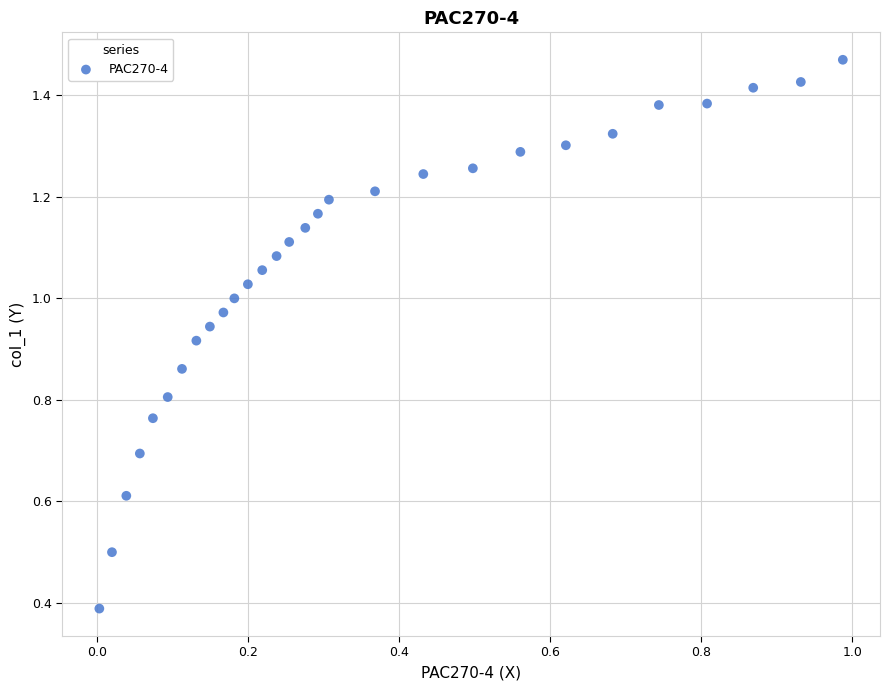

What Y value in the scatter plot is closest to 0?

0.4